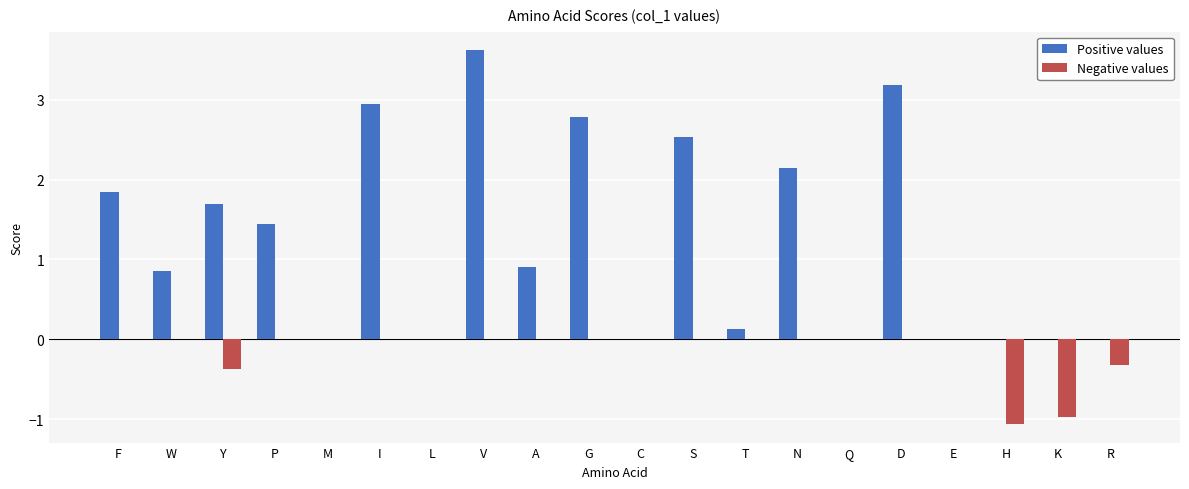

The Positive values series shows 0.0 at K. True or false?

True